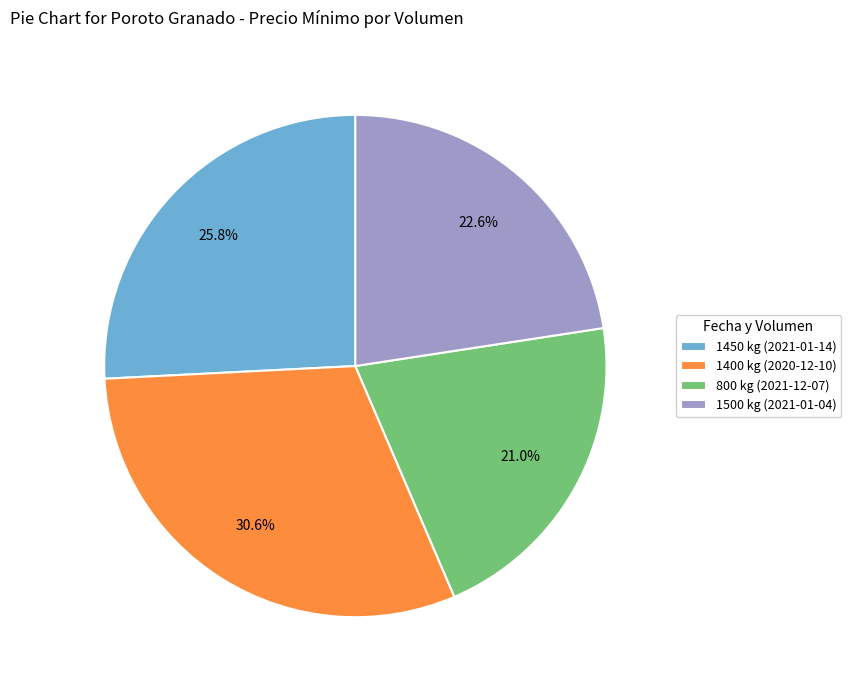

To the nearest percent, what is the difference between the largest and smallest slice percentages?

10%